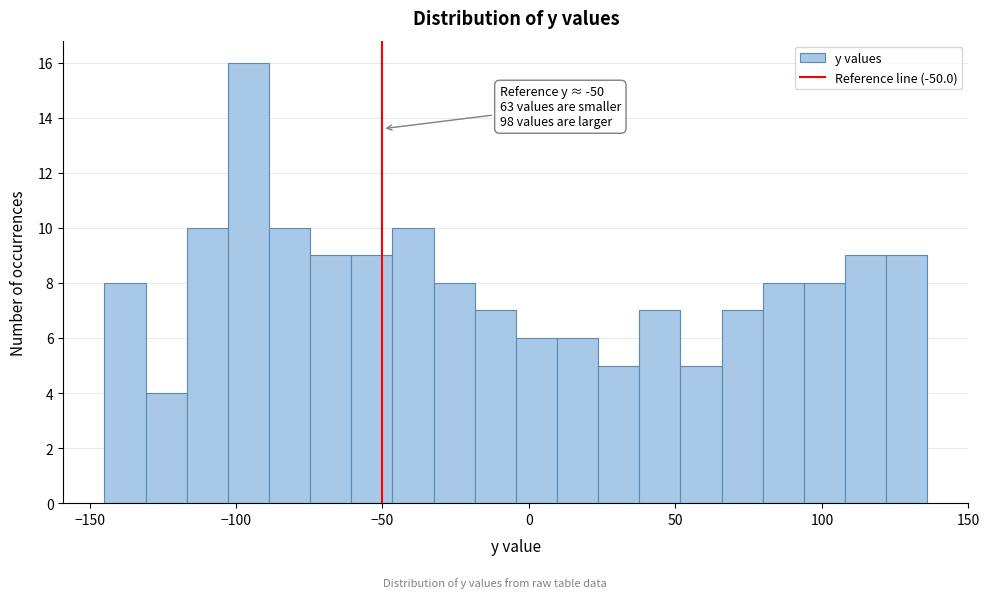

Read against the x-axis, roughly where is the centre of the tallest bar?

-95